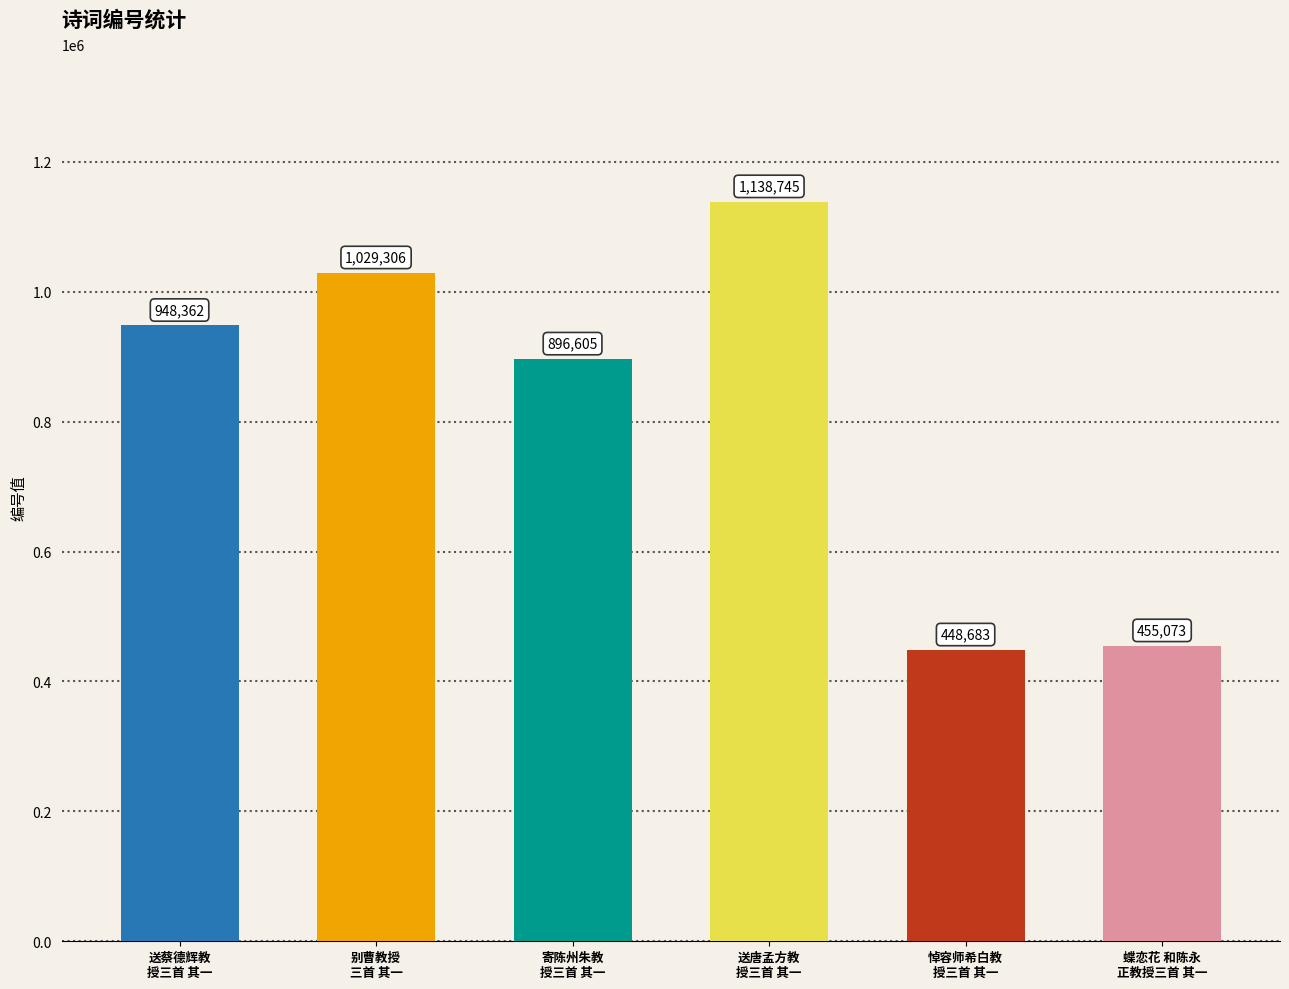

At which category does the chart reach its peak across all series?

送唐孟方教授三首 其一